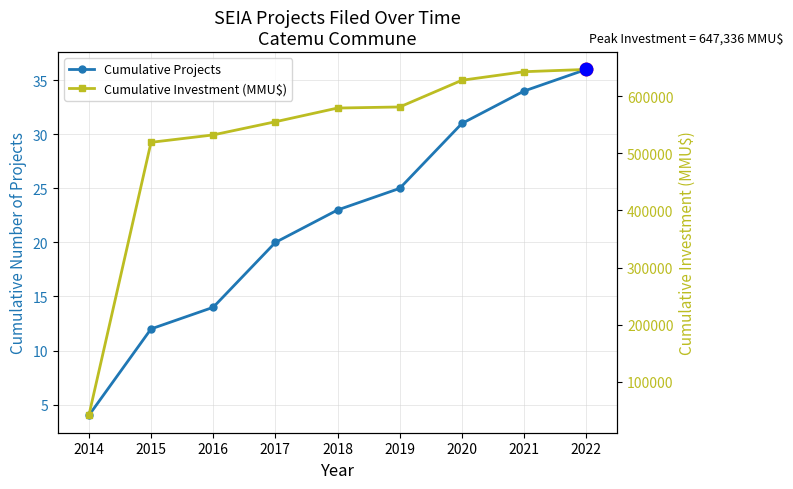

What is the total value across all series at 2017?

555604